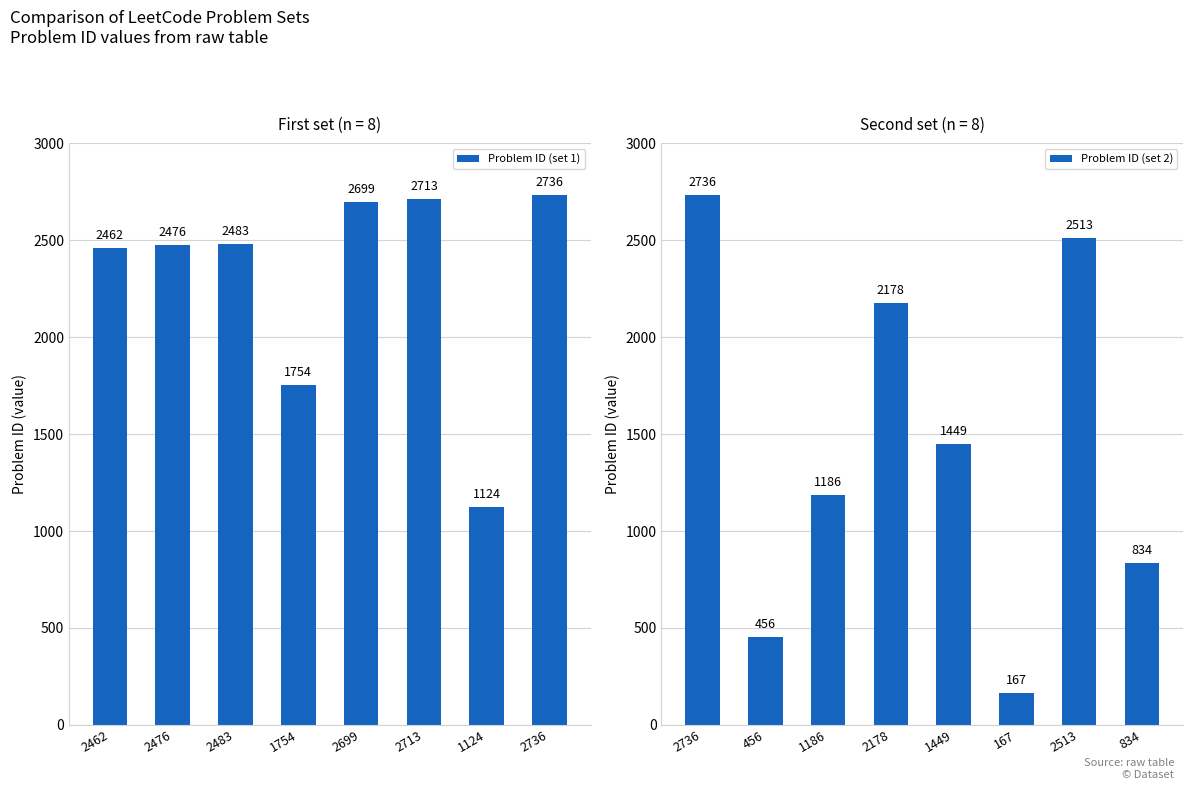

What is the difference between the maximum and minimum values in the Problem ID (set 1) series?

1612